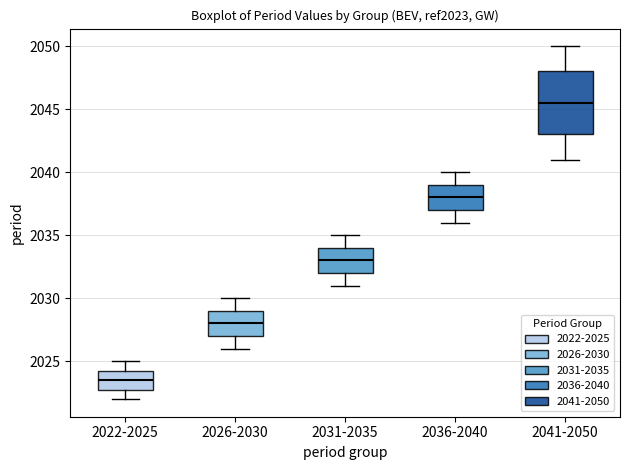

Reading left to right, transcribe this box plot: for each box, give where its median line is, the range the box spans, and where its two whiskers end, as read against the y-axis. The values are not printed on the chart, so give them approximately, as read against the axis.

2022-2025: median 2023.5, box 2023.0 to 2024.5, whiskers 2022.0 to 2025.0
2026-2030: median 2028.0, box 2027.0 to 2029.0, whiskers 2026.0 to 2030.0
2031-2035: median 2033.0, box 2032.0 to 2034.0, whiskers 2031.0 to 2035.0
2036-2040: median 2038.0, box 2037.0 to 2039.0, whiskers 2036.0 to 2040.0
2041-2050: median 2045.5, box 2043.0 to 2048.0, whiskers 2041.0 to 2050.0